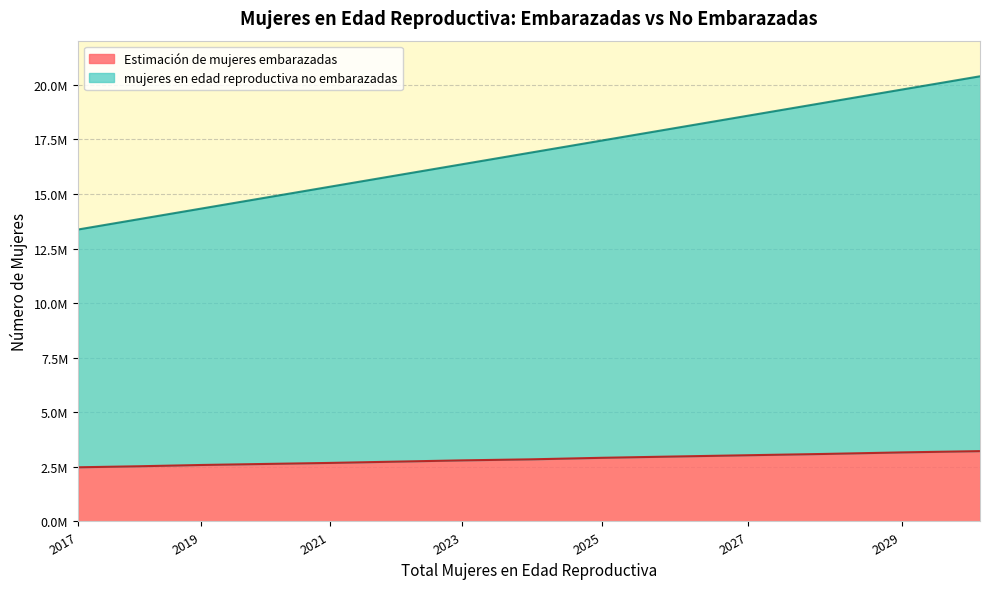

What are all the series names shown in the legend?

Estimación de mujeres embarazadas, mujeres en edad reproductiva no embarazadas